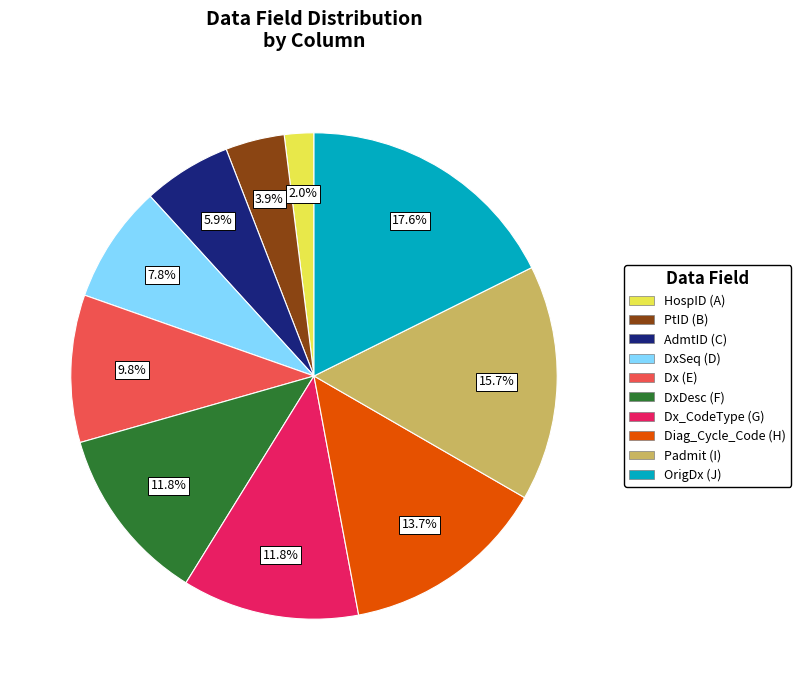

To the nearest percent, what is the average slice percentage?

10%